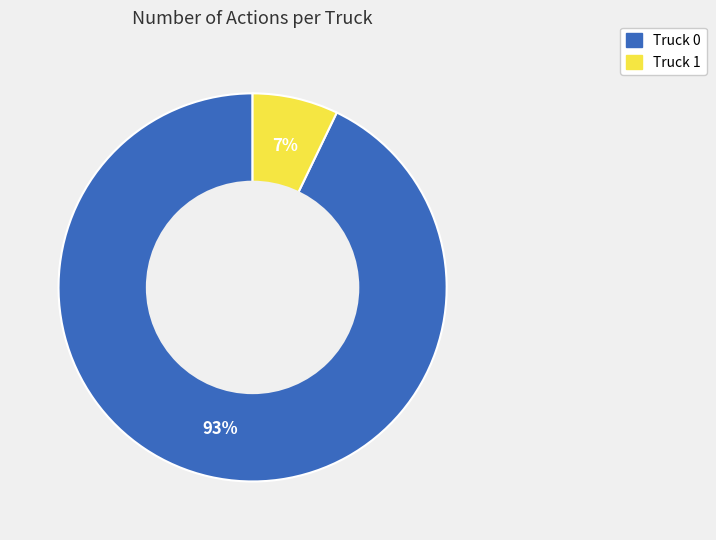

True or false: Truck 0 accounts for 93% of the total.

True